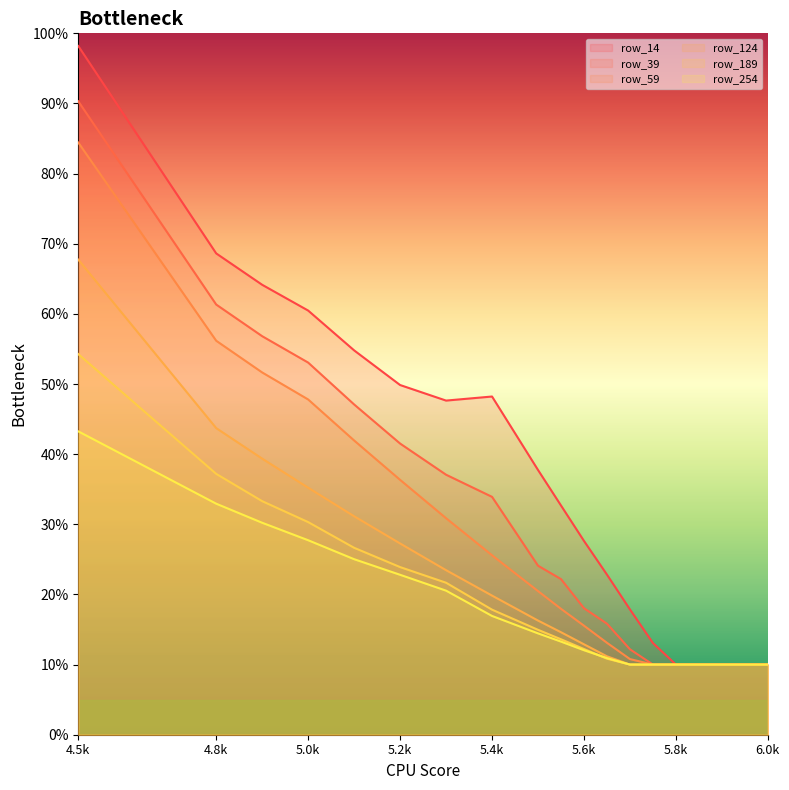

The value of row_14 at 5800 is 0.1. True or false?

True